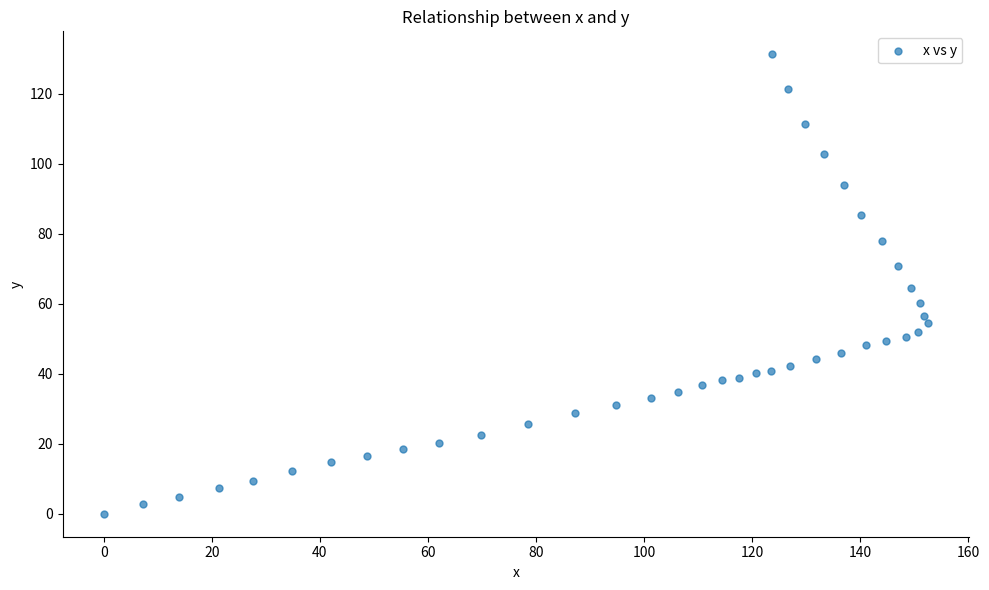

What is the range of Y values (max minus min)?

131.2